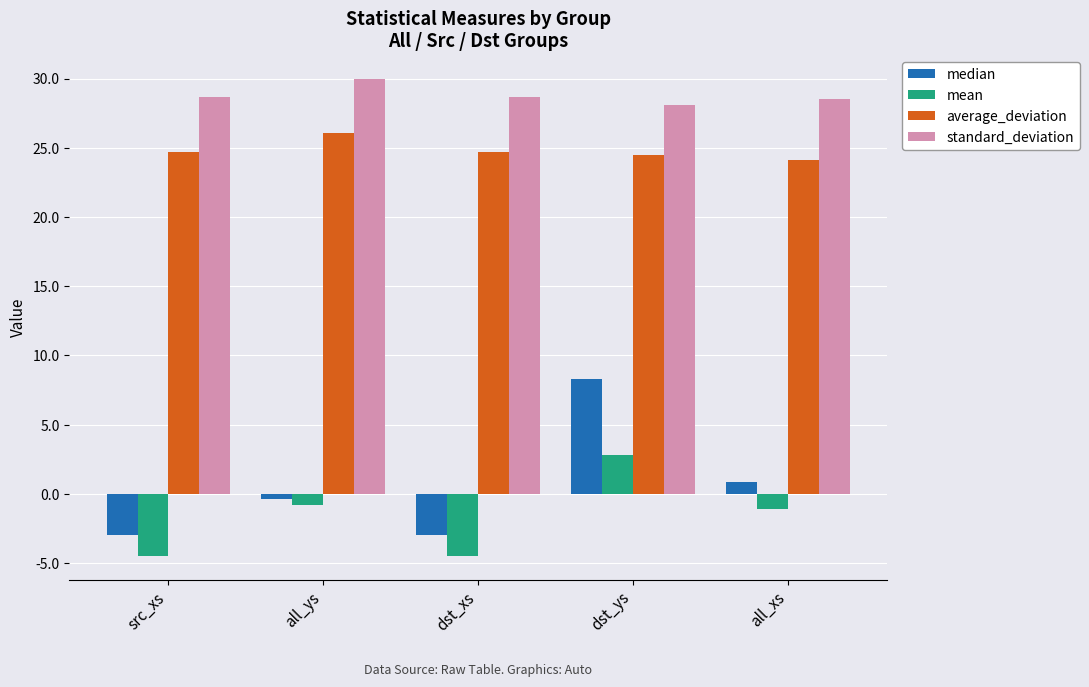

What is the sum of all mean values?

-8.0